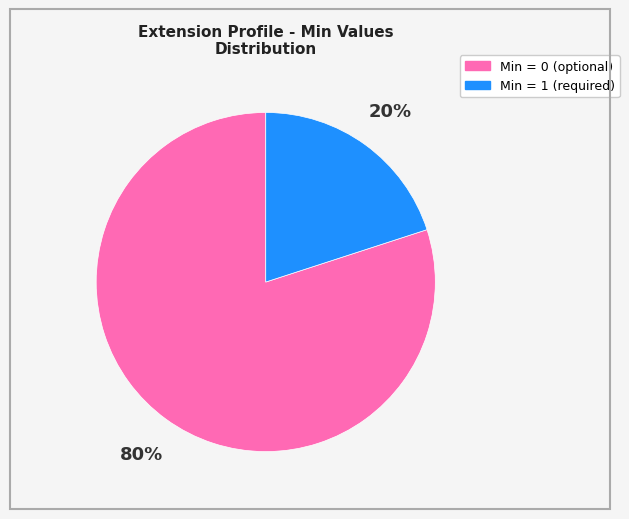

To the nearest percent, what is the difference between the largest and smallest slice percentages?

60%